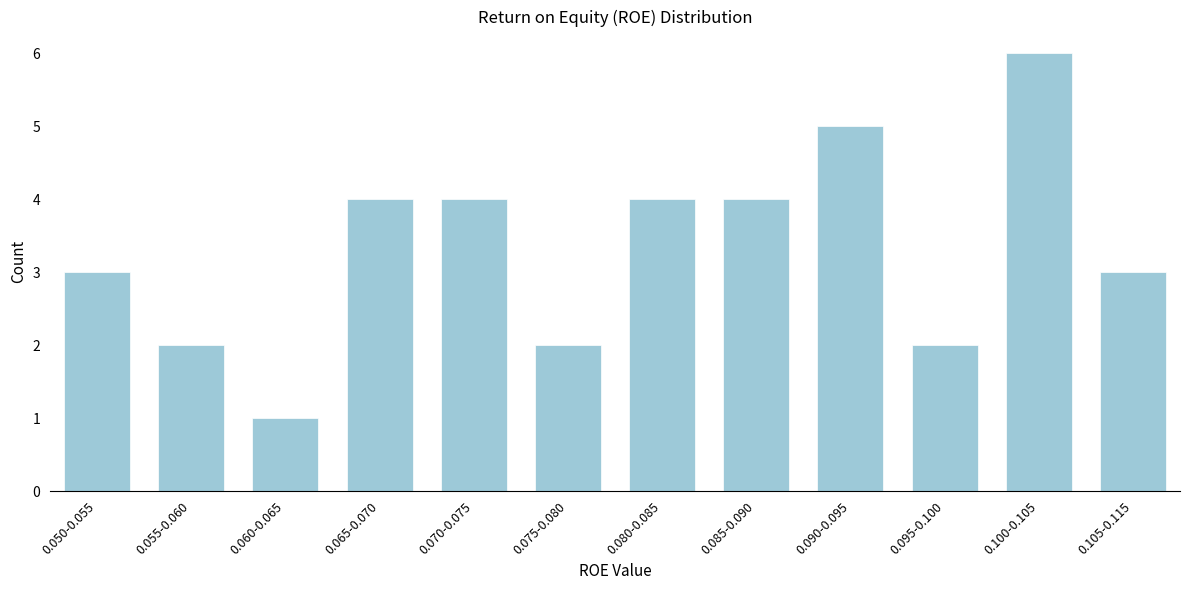

Reading left to right, list all the values displayed in this chart.

0.050-0.055=3	0.055-0.060=2	0.060-0.065=1	0.065-0.070=4	0.070-0.075=4	0.075-0.080=2	0.080-0.085=4	0.085-0.090=4	0.090-0.095=5	0.095-0.100=2	0.100-0.105=6	0.105-0.115=3